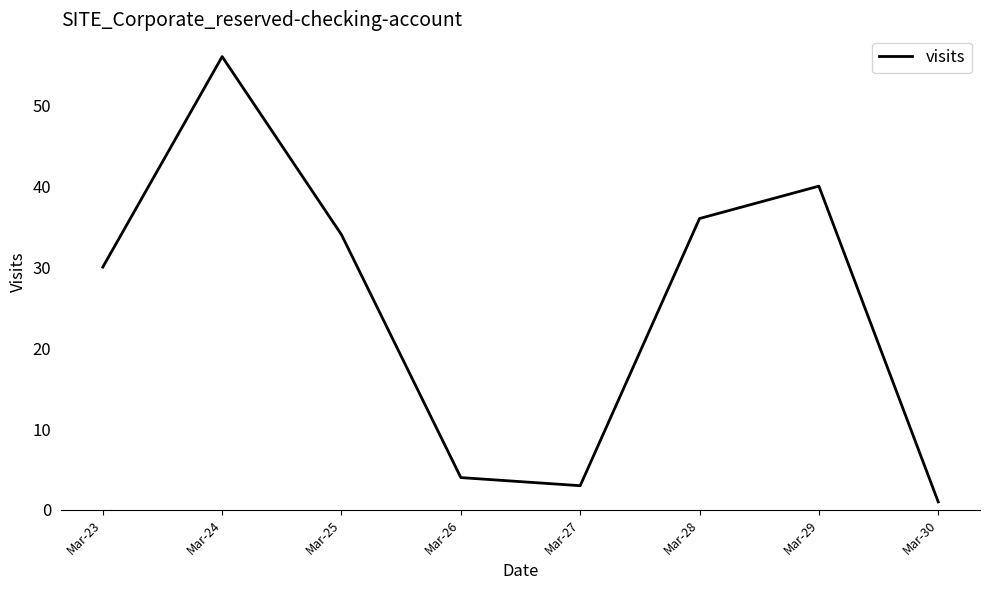

Rank the categories by value from highest to lowest.

Mar-24, Mar-29, Mar-28, Mar-25, Mar-23, Mar-26, Mar-27, Mar-30